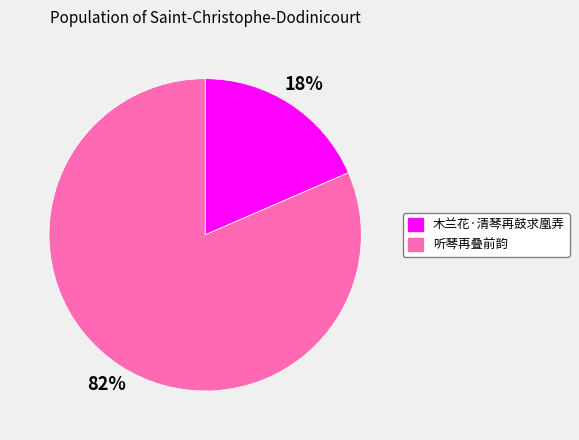

Which category accounts for the majority?

听琴再叠前韵